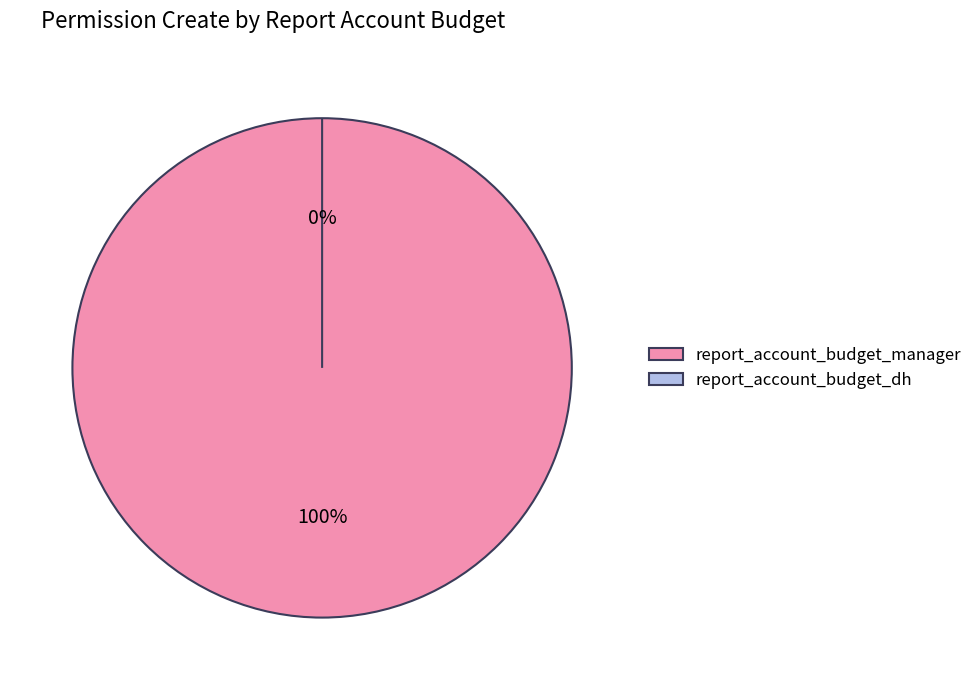

Rank the categories by value from lowest to highest.

report_account_budget_dh, report_account_budget_manager